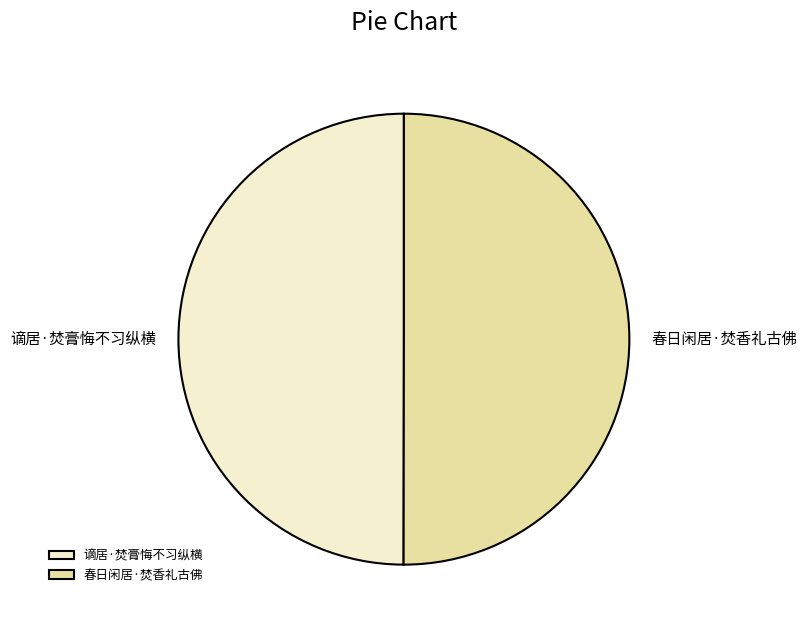

How many segments does this pie chart have?

2